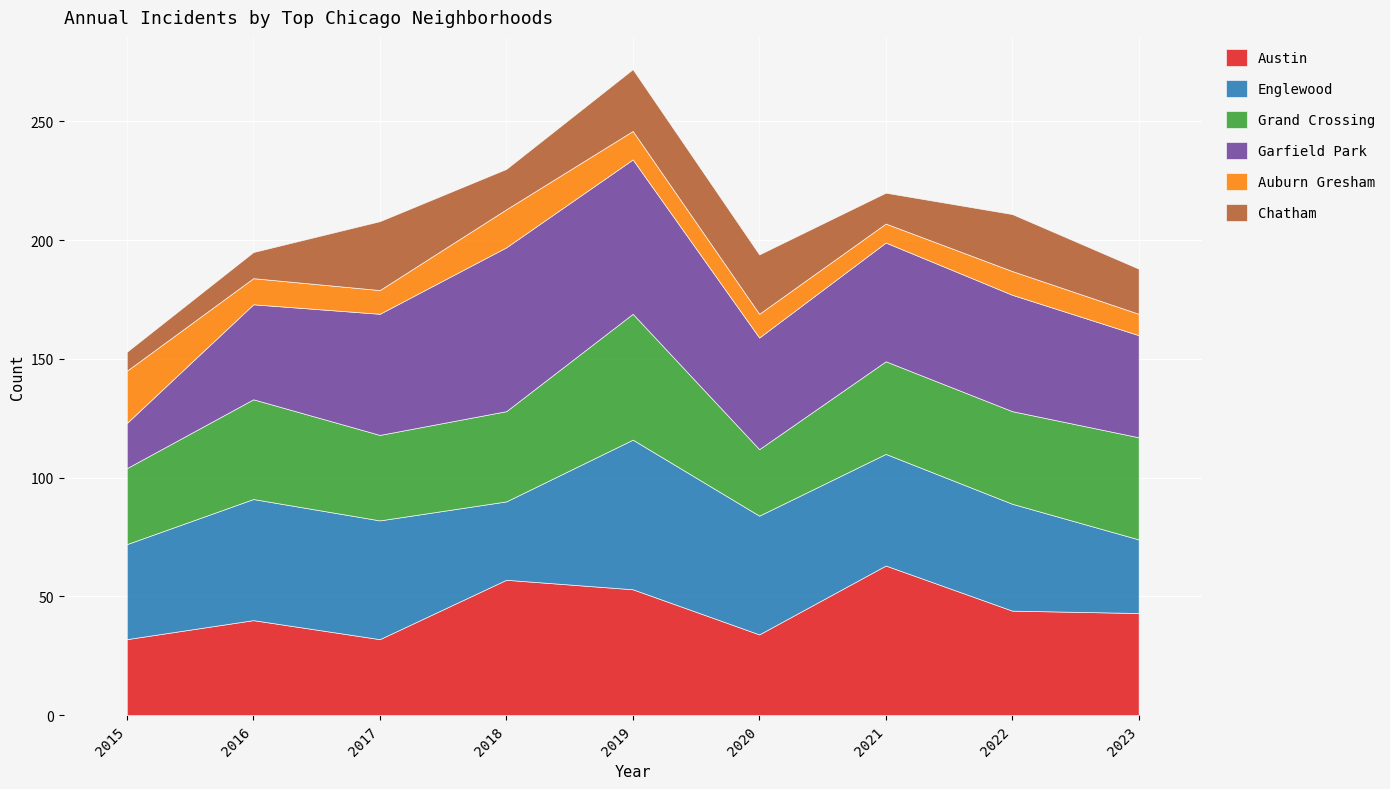

Is the value of Garfield Park at 2023 greater than the value of Chatham at 2022?

Yes